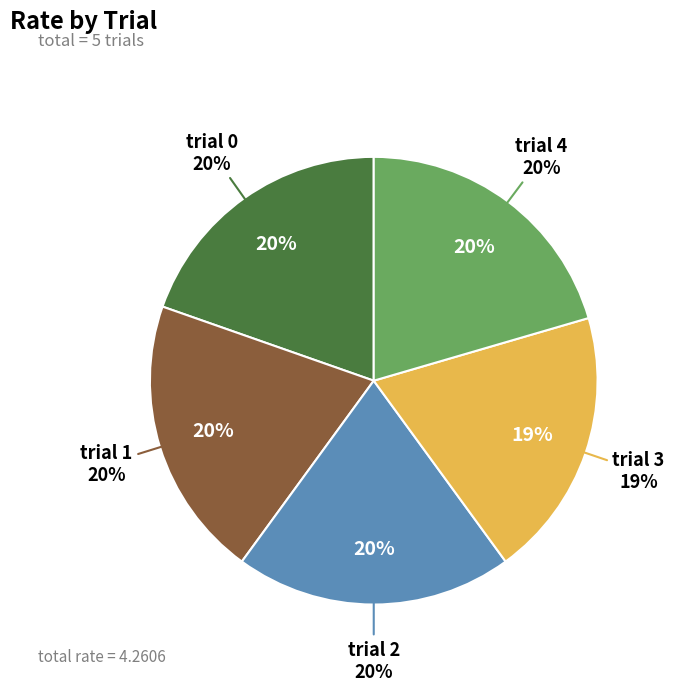

True or false: 3 accounts for 34% of the total.

False